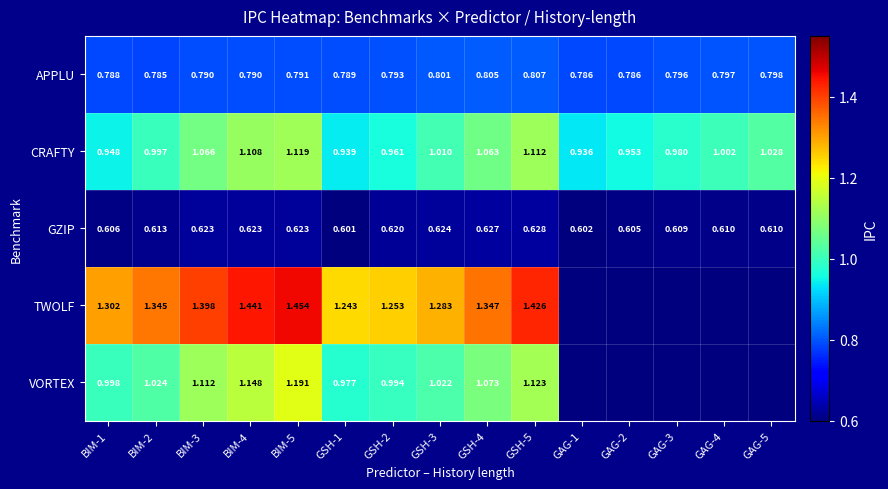

Which series changed the most between BIM-1 and GSH-2?

TWOLF